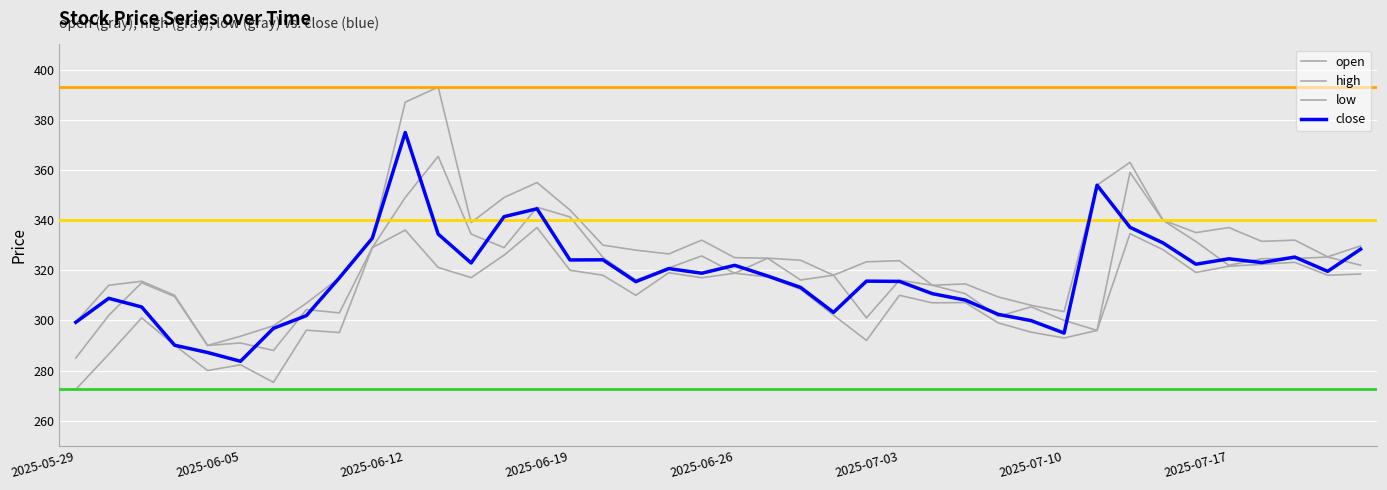

Where is high nearest to the value 341?

33